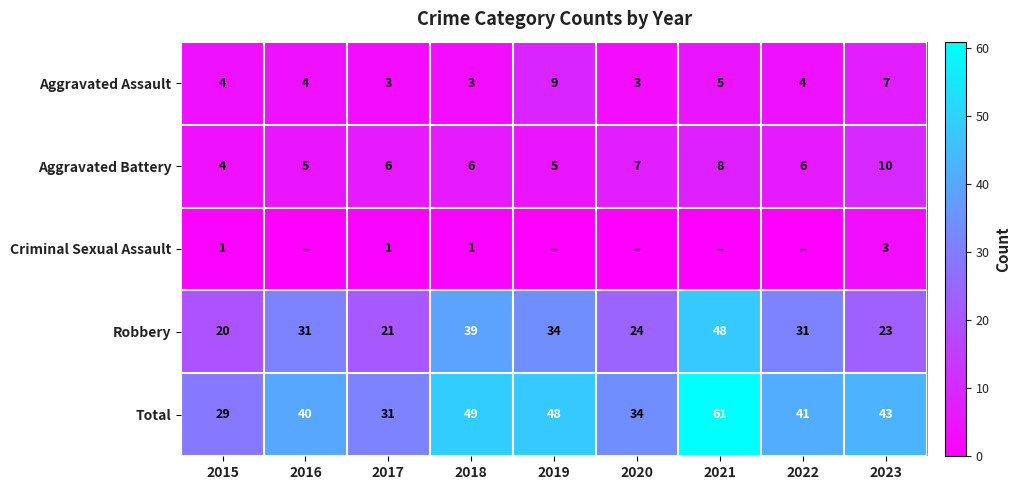

The value of Aggravated Assault at 2016 is 4. True or false?

True